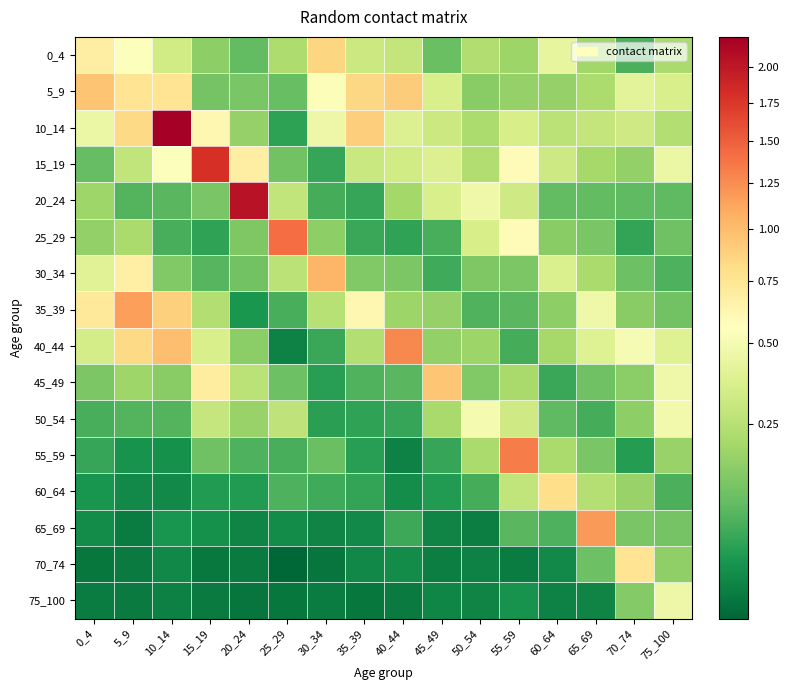

Rank the series at 25_29 from highest to lowest value.

25_29, 20_24, 50_54, 30_34, 0_4, 15_19, 45_49, 5_9, 60_64, 55_59, 35_39, 10_14, 65_69, 40_44, 75_100, 70_74